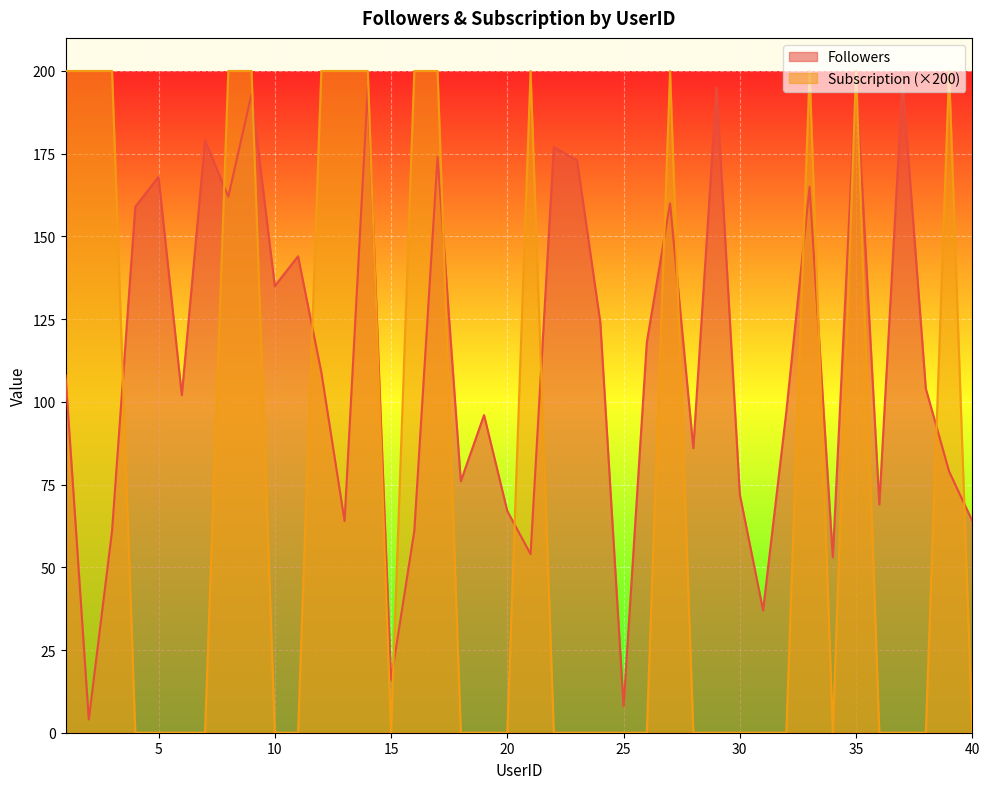

How many data points in Subscription are above 0?

15